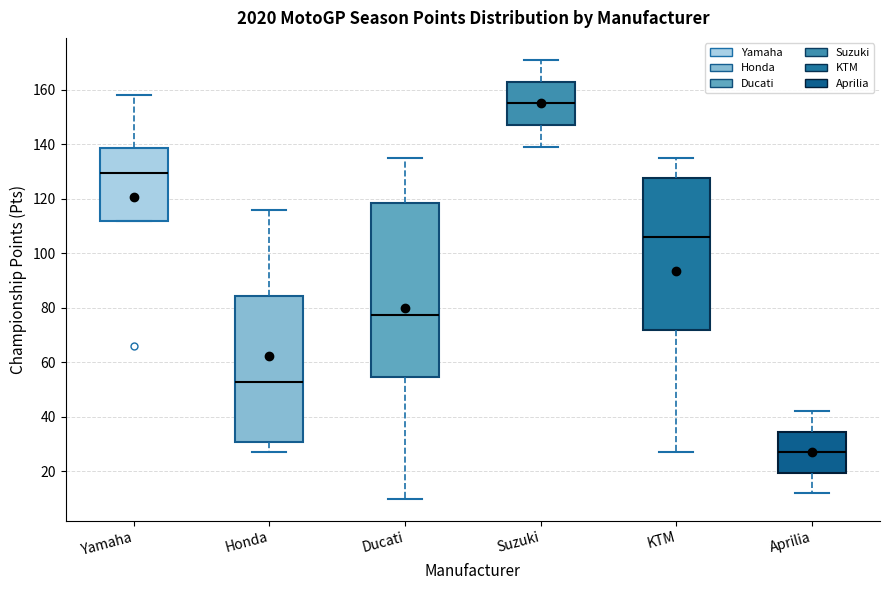

Comparing the boxes themselves (not the whiskers), which one is the tallest?

Ducati